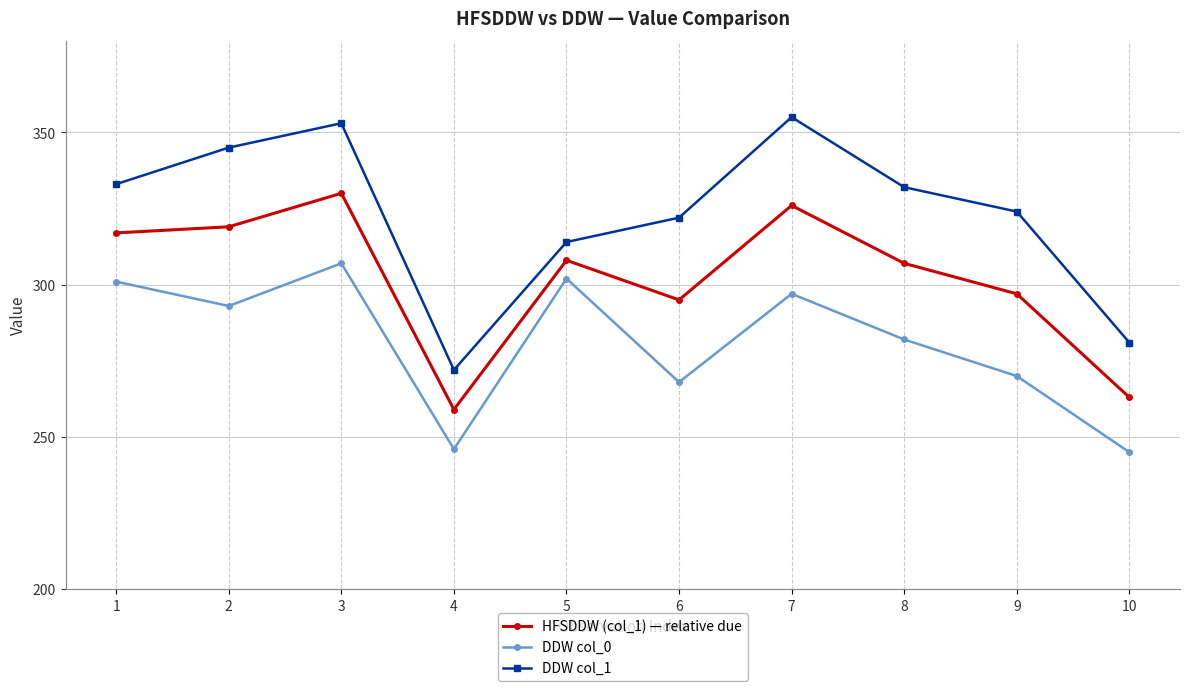

What is the value of the HFSDDW (col_1) — relative due point at the 2nd from the left?

319